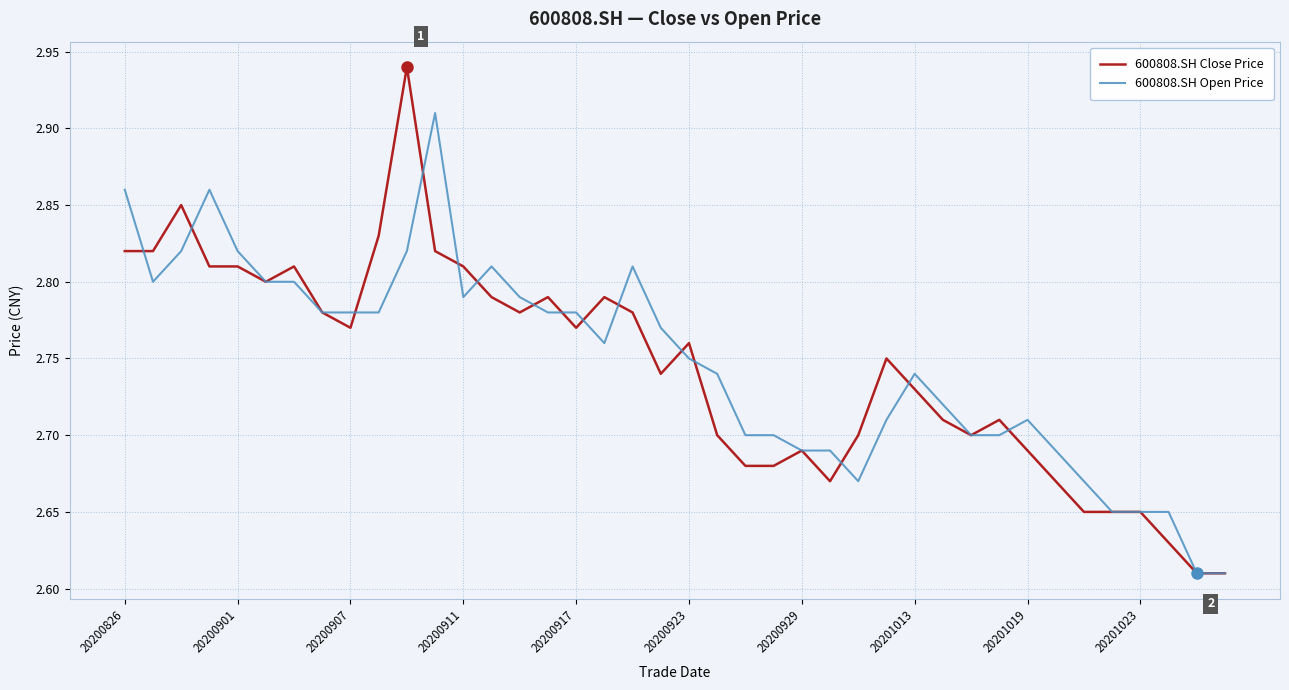

List the series in order of their peak value, lowest first.

600808.SH Open Price, 600808.SH Close Price